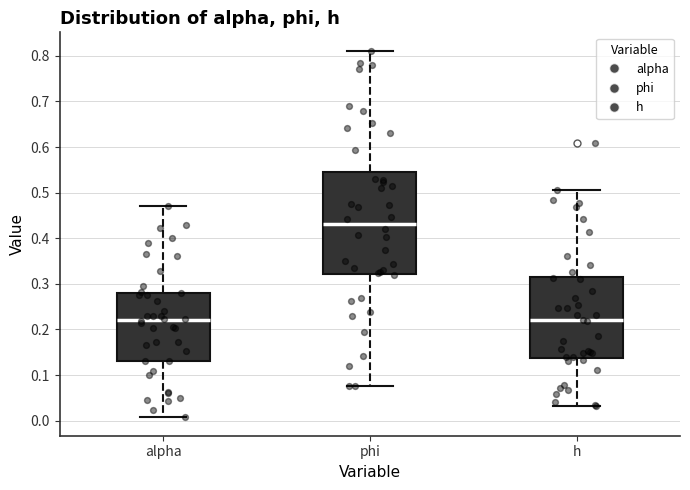

Which box's median line is the highest?

phi